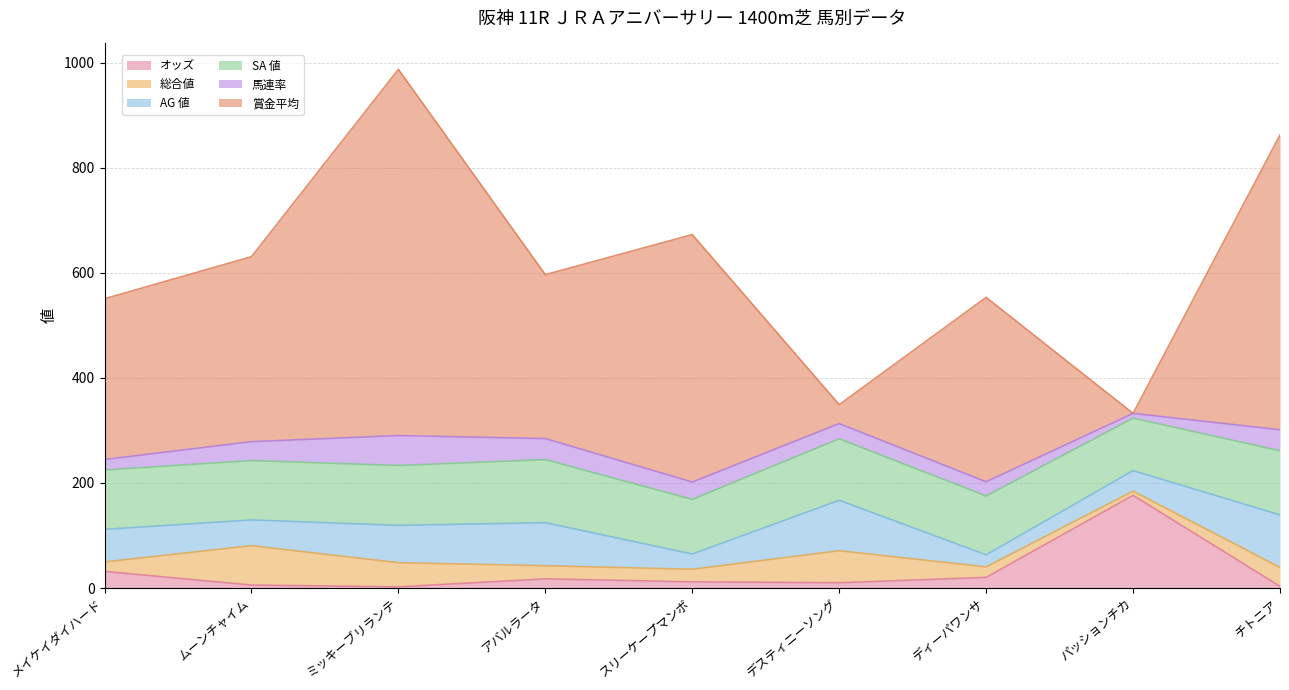

Count the number of data series in this chart.

6